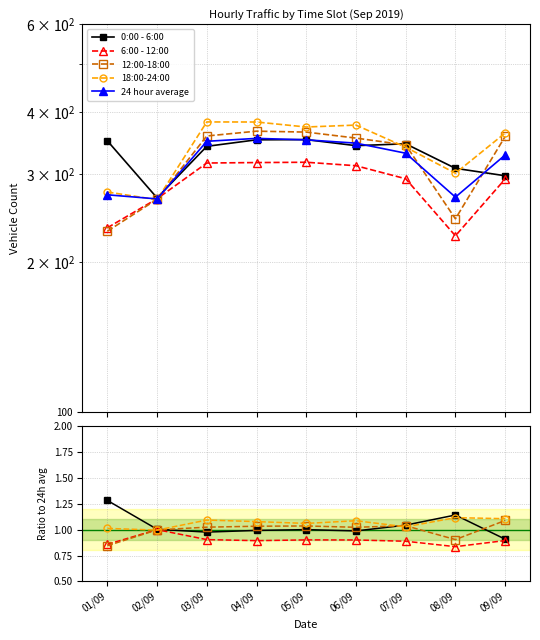

Where does the 0:00 - 6:00 series first go above 1?

01/09